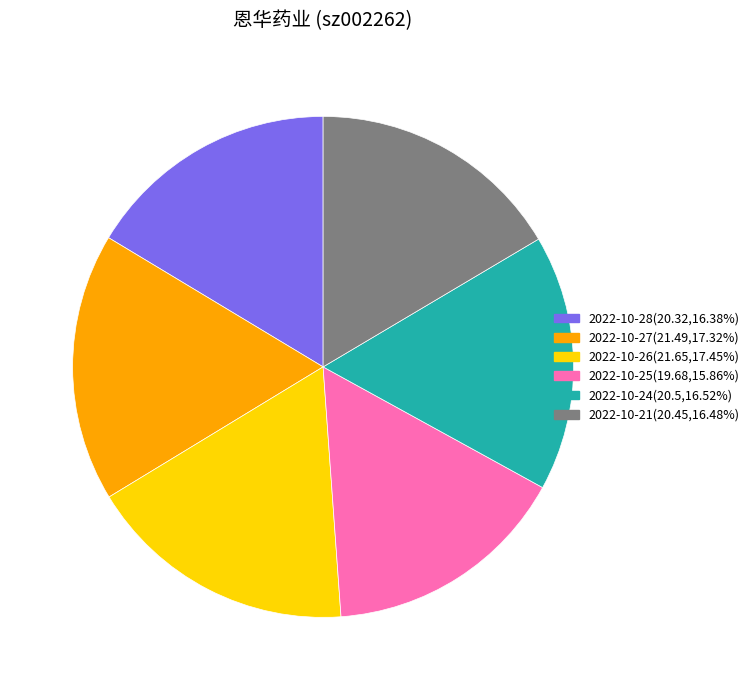

Does any single category account for the majority?

No